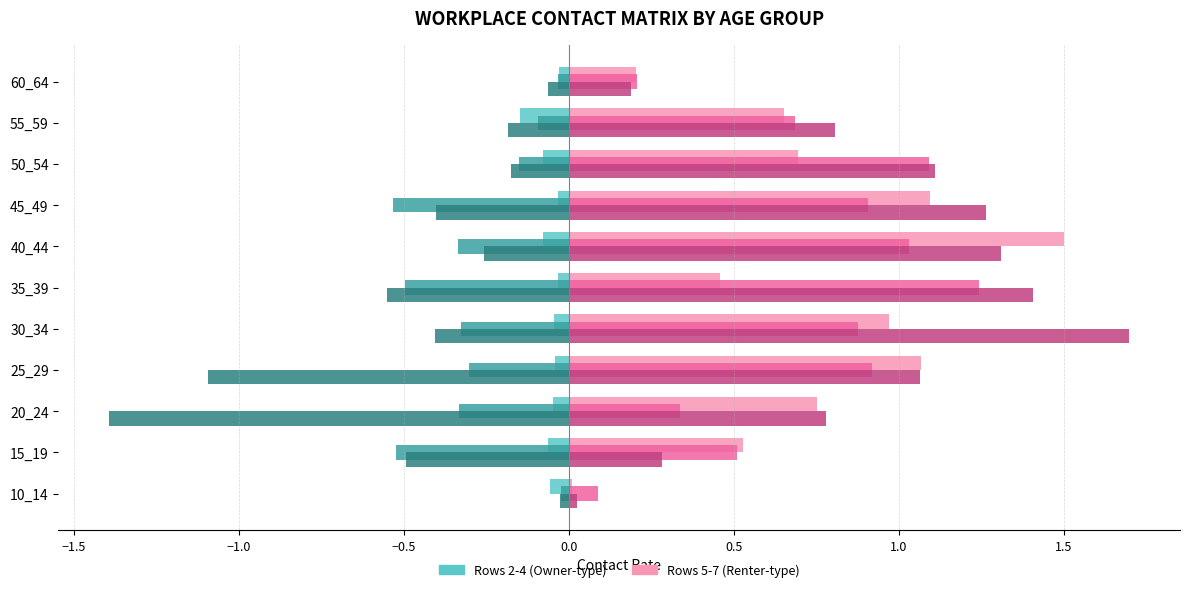

At which category does the chart reach its peak across all series?

30_34